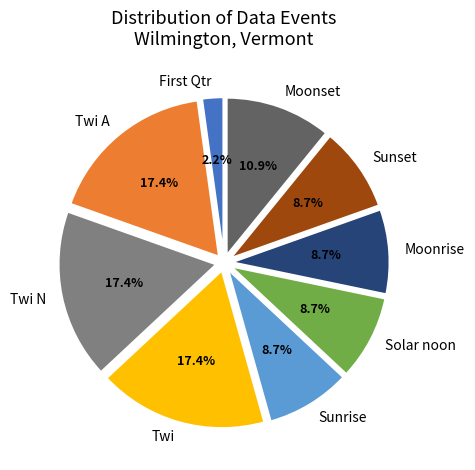

To the nearest percent, what is the difference between the largest and smallest slice percentages?

15%